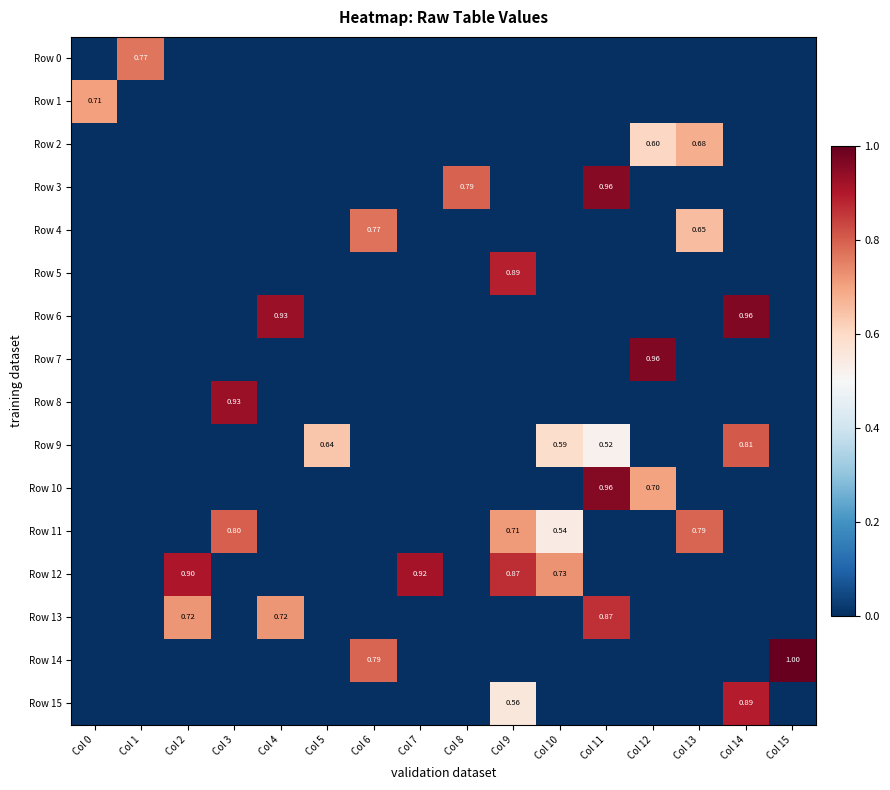

What is the spread (max minus min) of values at Col 2?

0.9